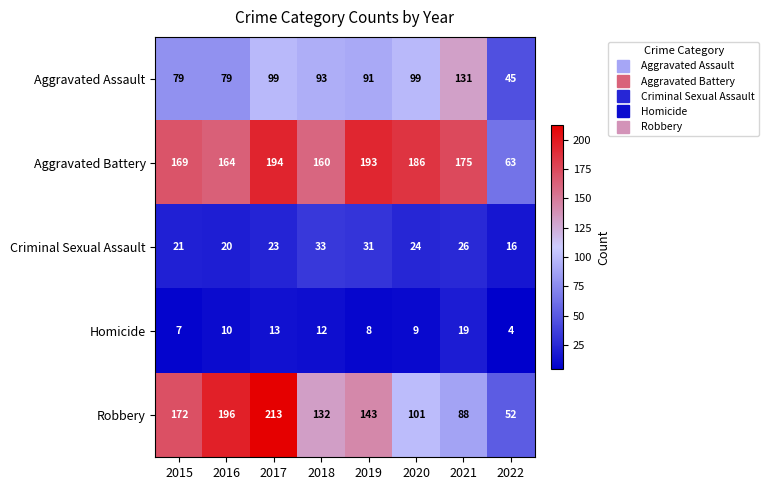

How many series are shown in this chart?

5